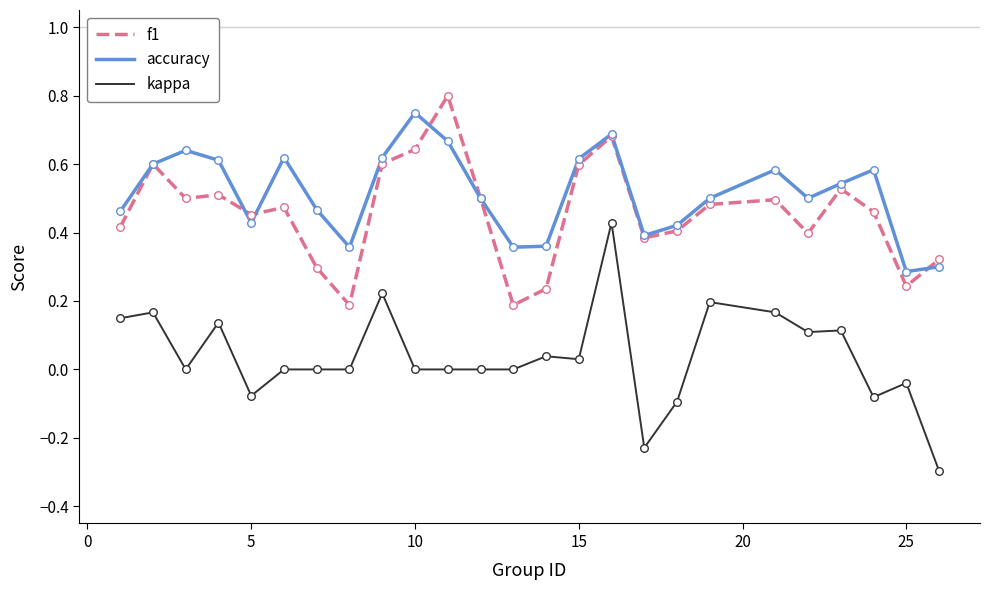

True or false: f1 and kappa intersect in this chart.

False